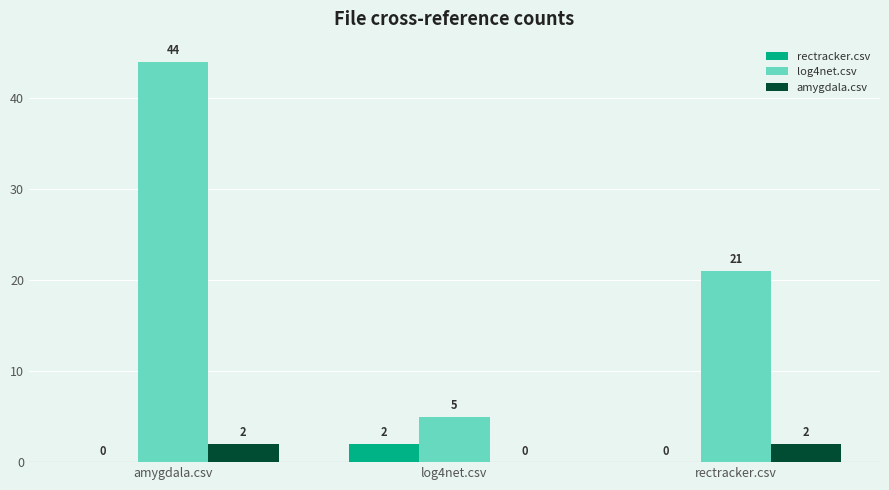

How many log4net.csv values are between 5 and 44?

3